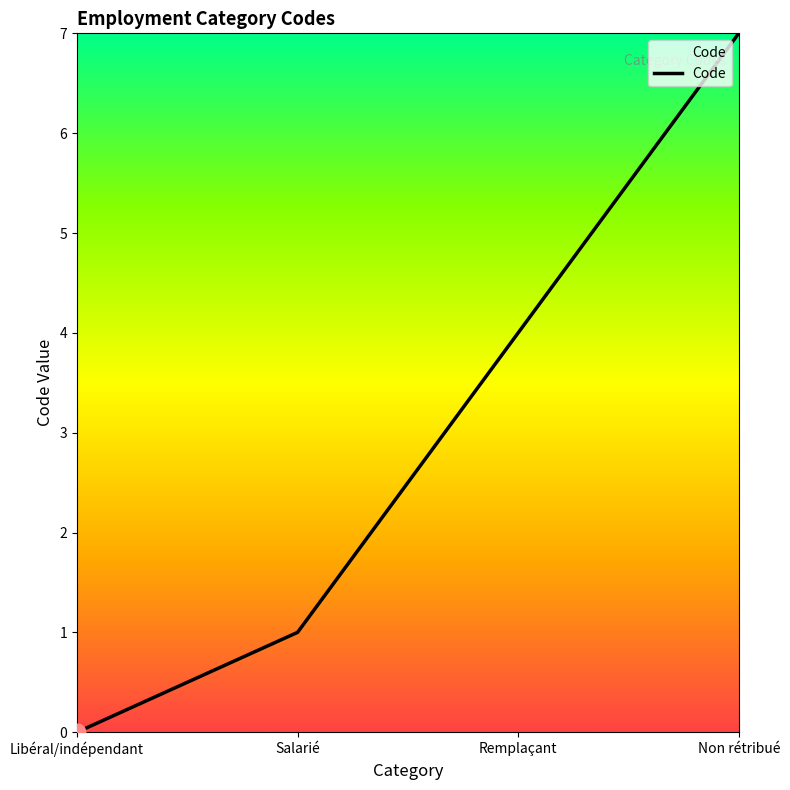

How many lines are shown in the chart?

1